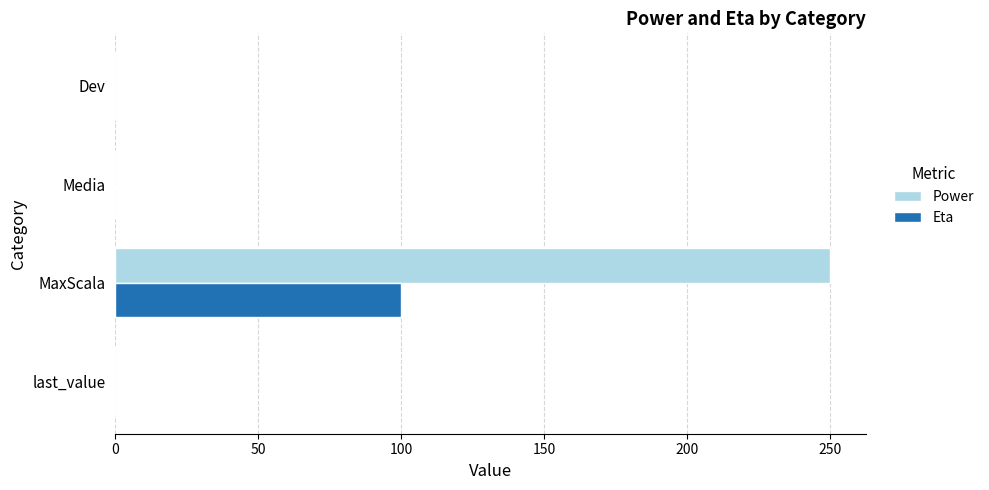

Which category has the highest value in the Power series?

MaxScala